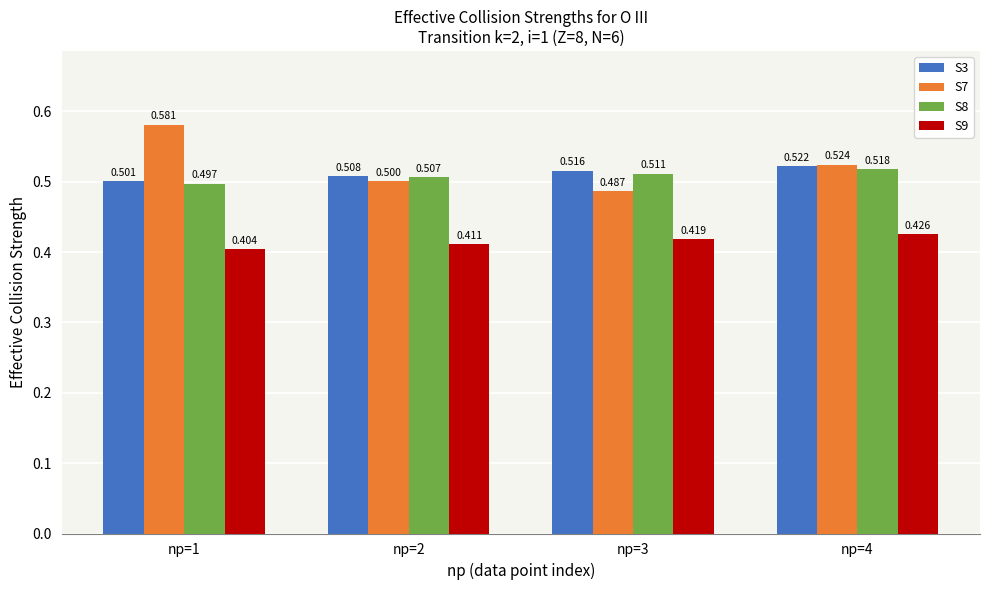

Which label corresponds to the largest value in the chart?

np=1